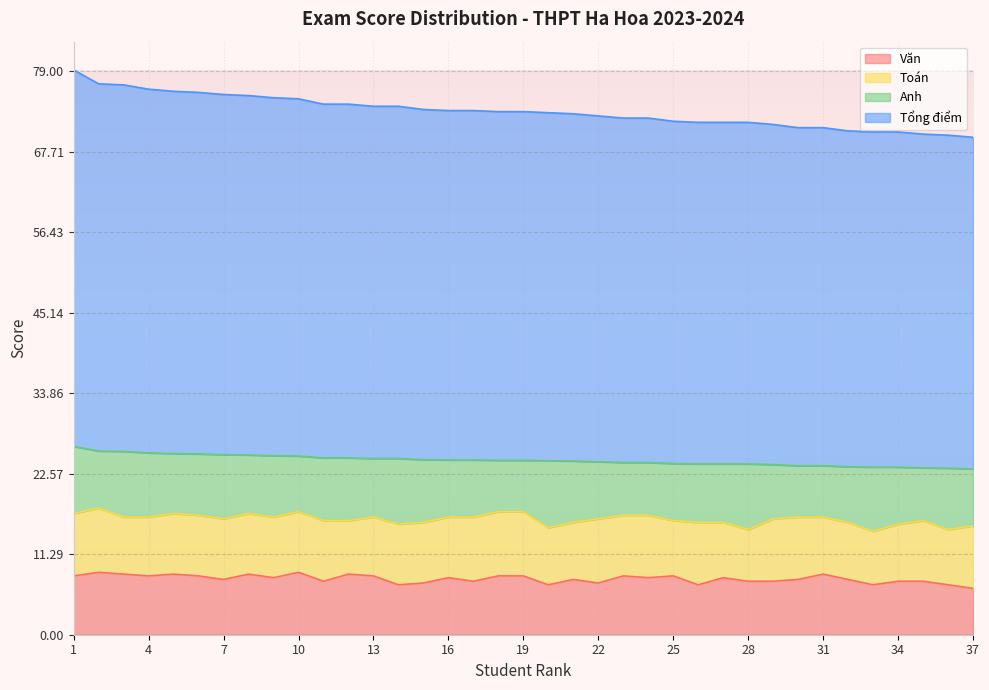

True or false: Văn and Tổng điểm cross at least once.

False